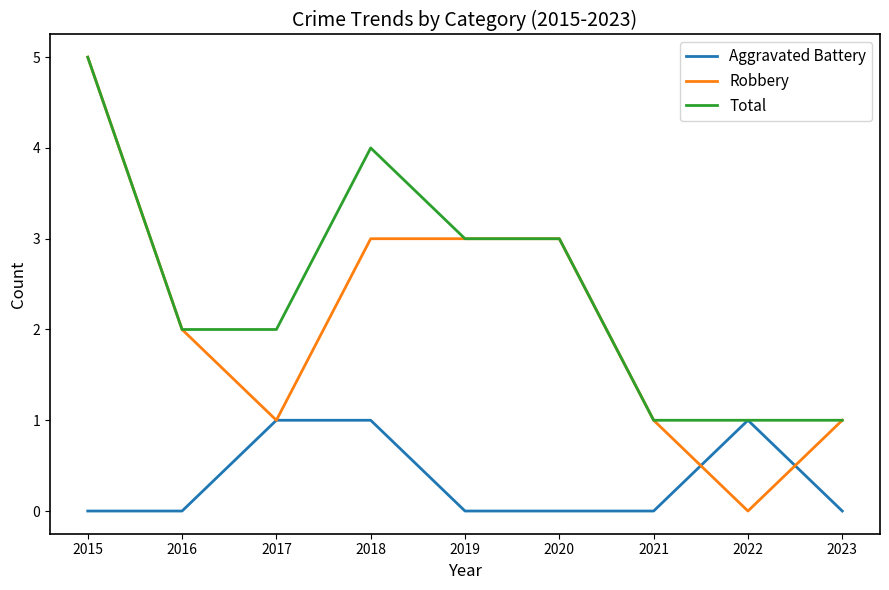

Which series has the widest spread of values?

Robbery